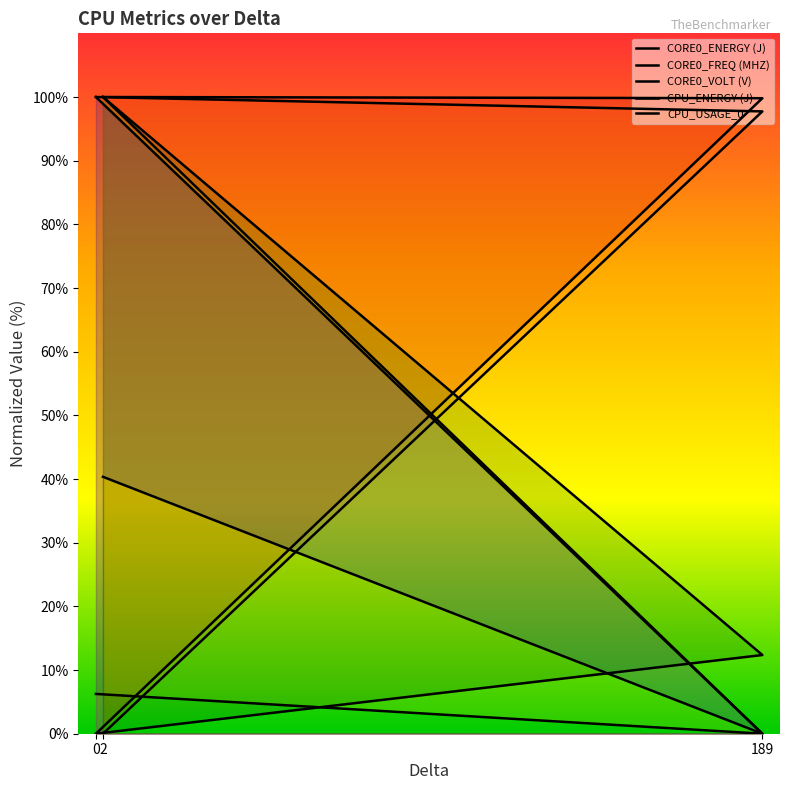

What is the sum of all CORE0_ENERGY (J) values?

199.8